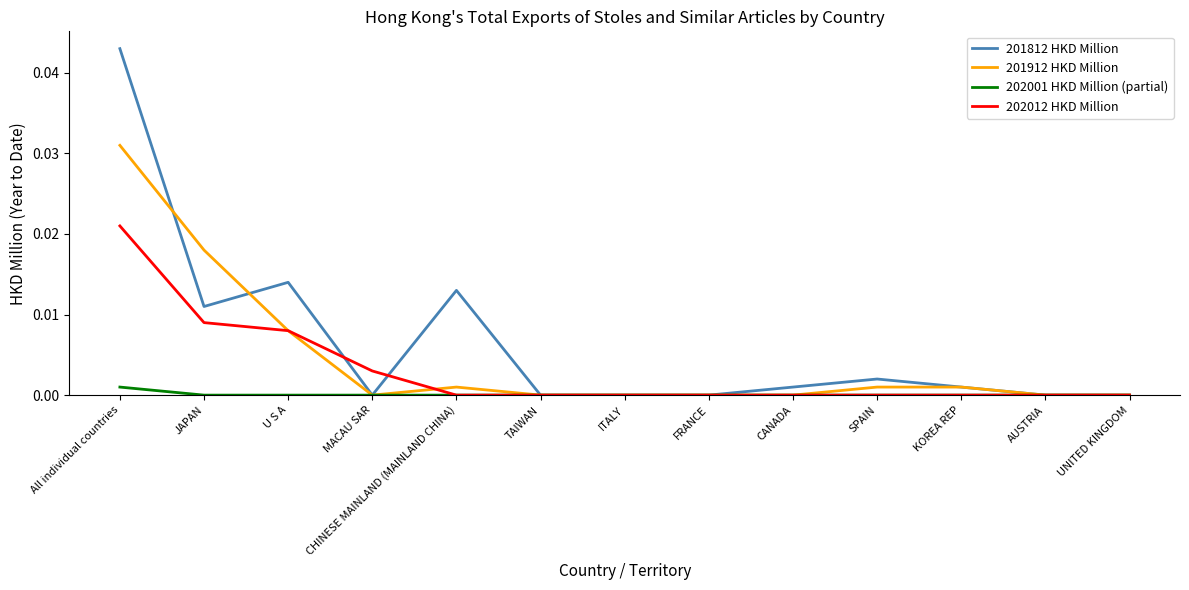

What position from the left is SPAIN?

10